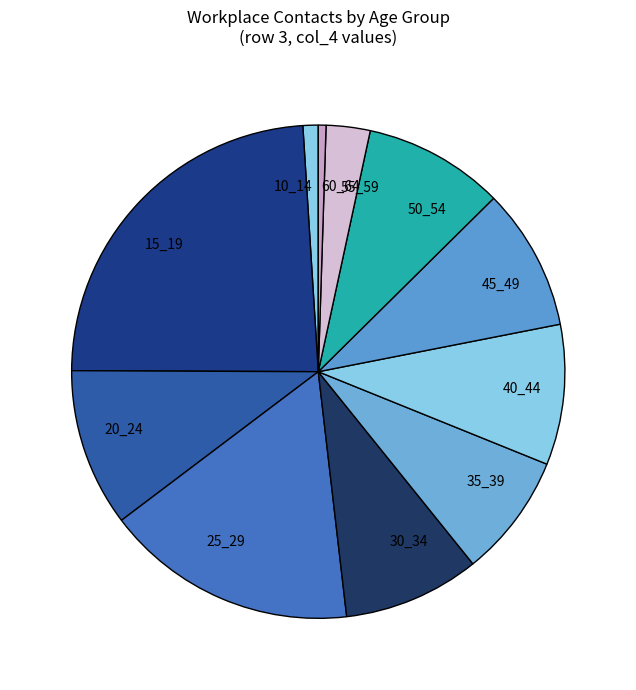

Does 15_19 account for over 50% of the chart?

No